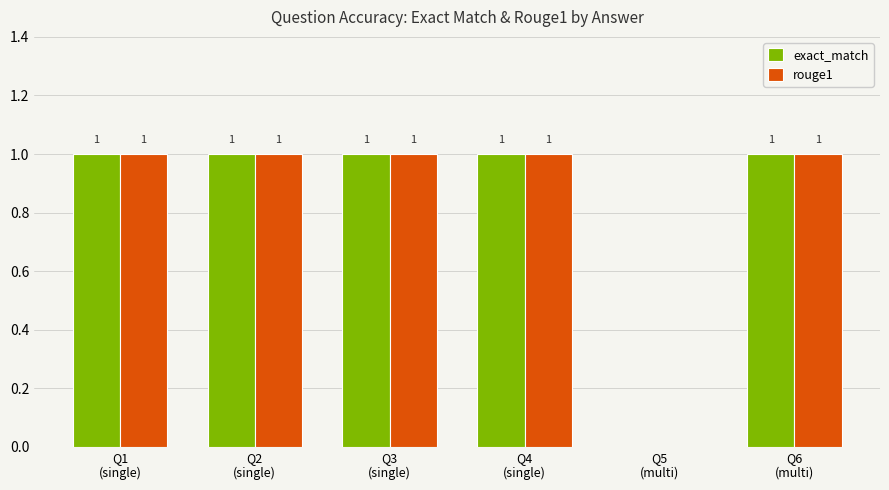

What is the sum of all exact_match values?

5